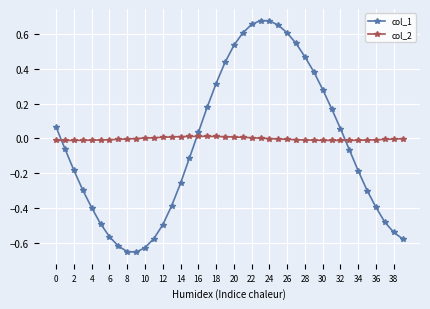

How many intersections are there between col_2 and col_1?

3